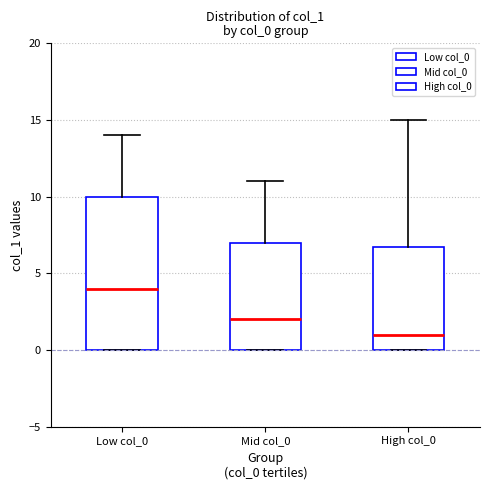

Which box is the tallest, from its lower edge to its upper edge?

Low col_0